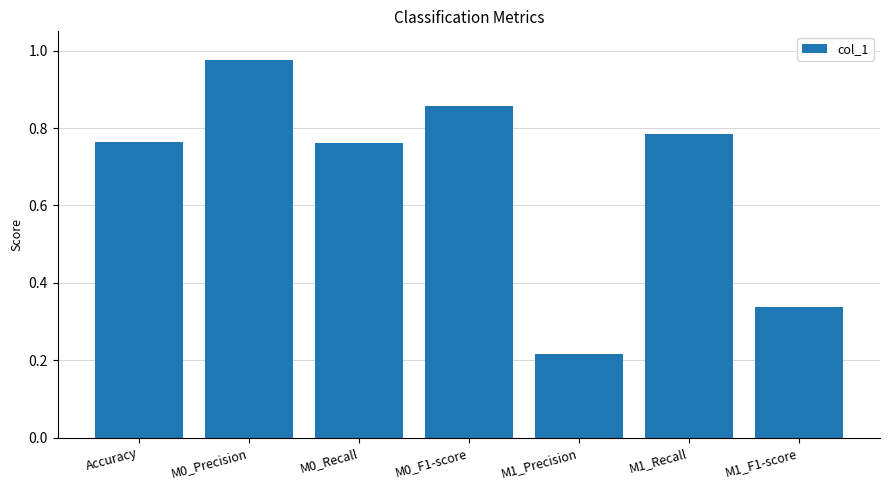

Which label corresponds to the smallest value in the chart?

M1_Precision